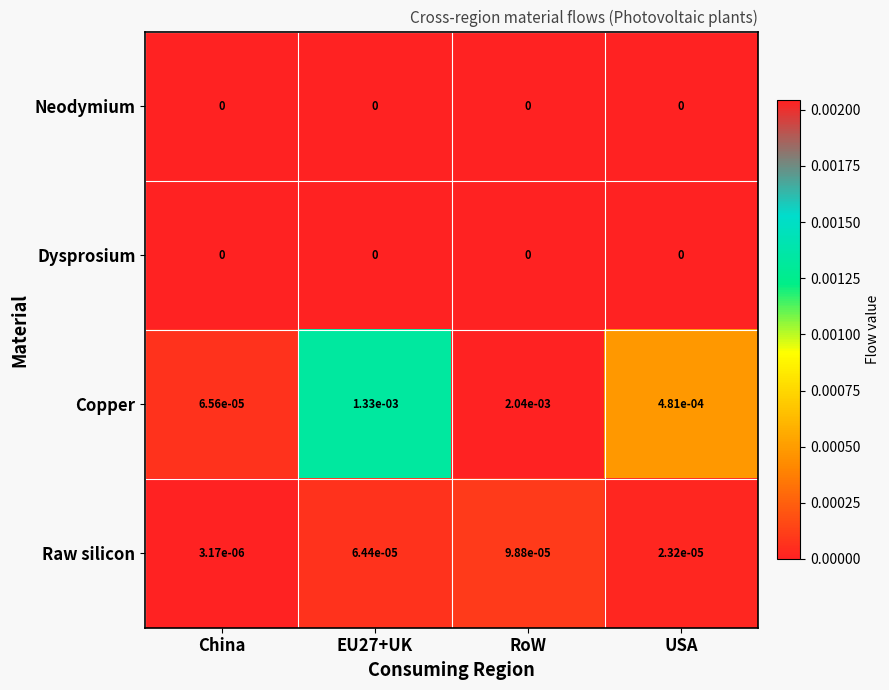

True or false: Neodymium has a value of 0.0 at EU27+UK.

True